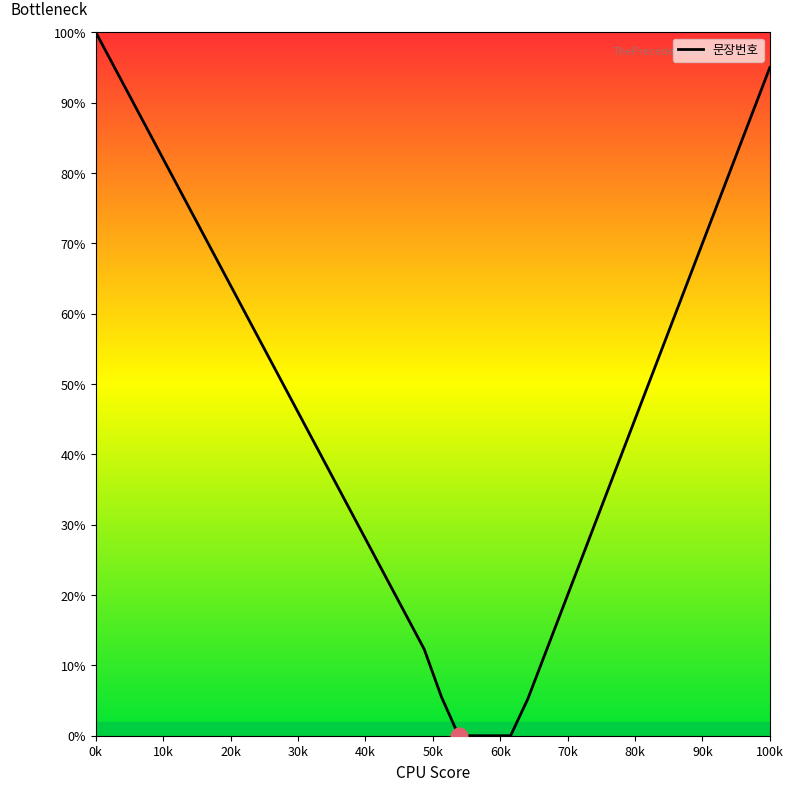

What is the difference between the maximum and minimum values?

100.0